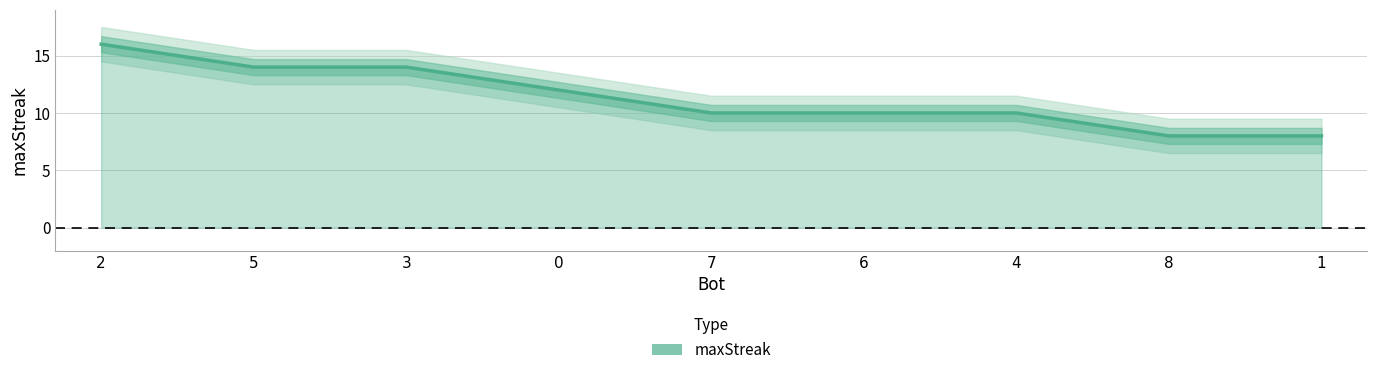

True or false: the data shows 14 at 5.

True